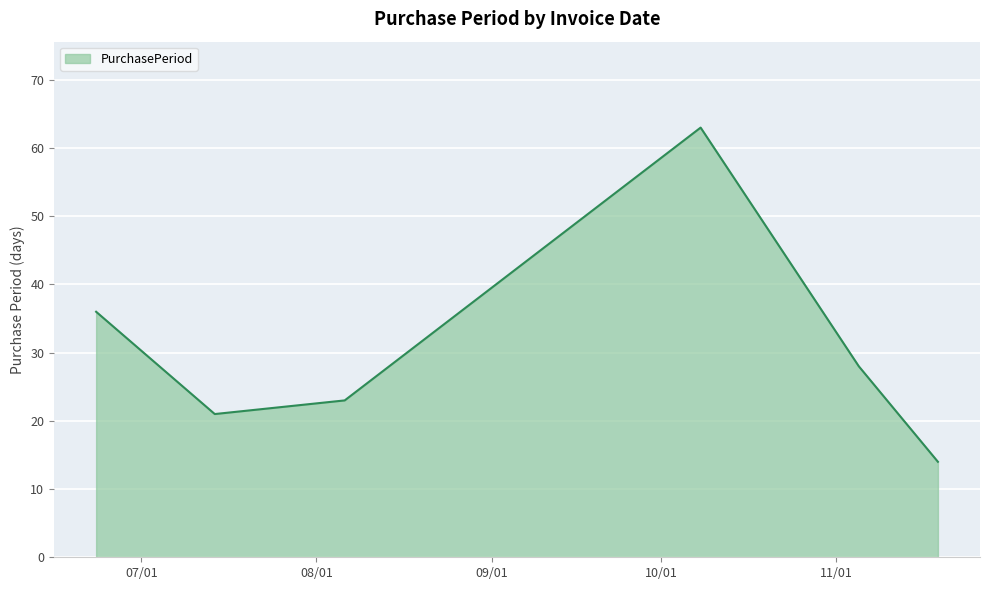

What is the difference between the second highest and minimum values?

22